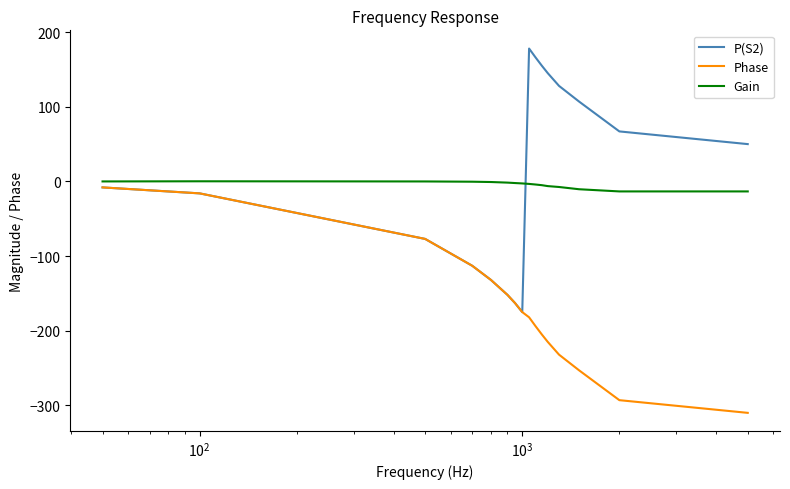

True or false: Phase and Gain intersect in this chart.

False